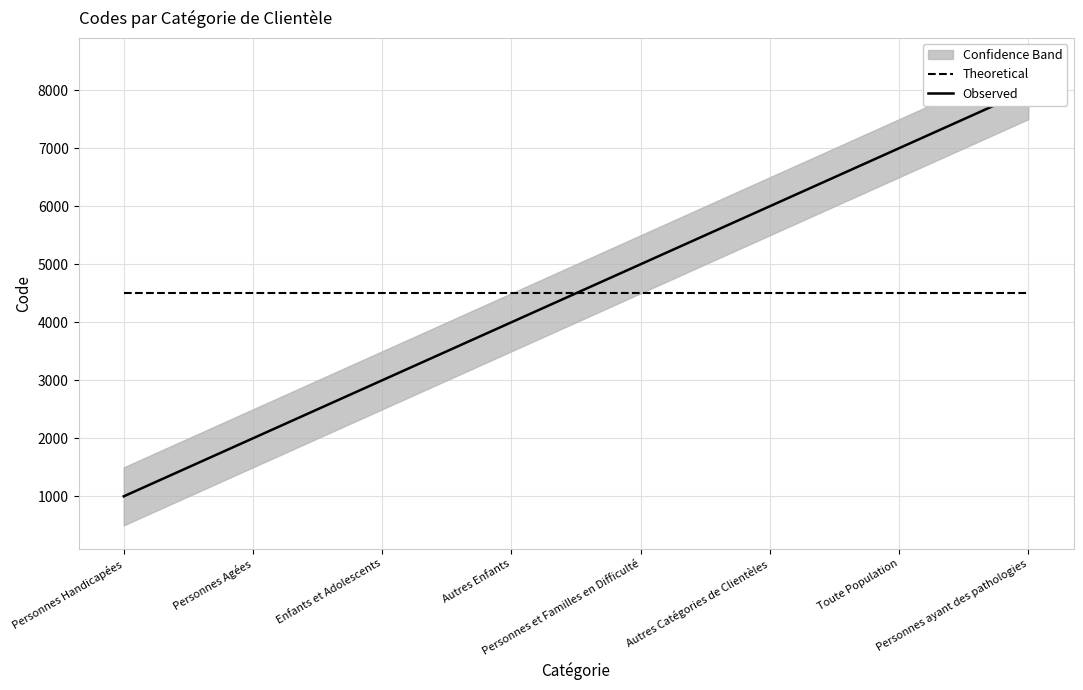

True or false: Observed and Theoretical cross at least once.

True